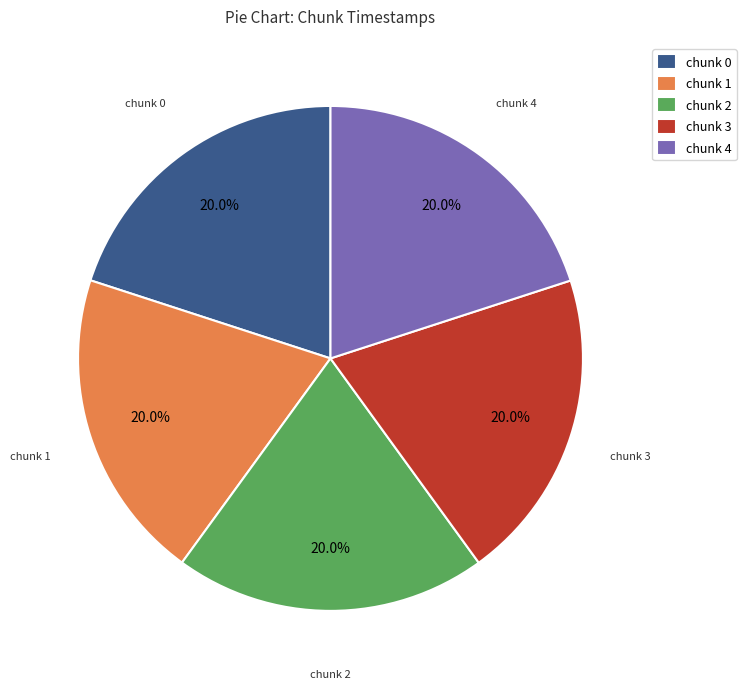

Is there a majority slice in this chart?

No